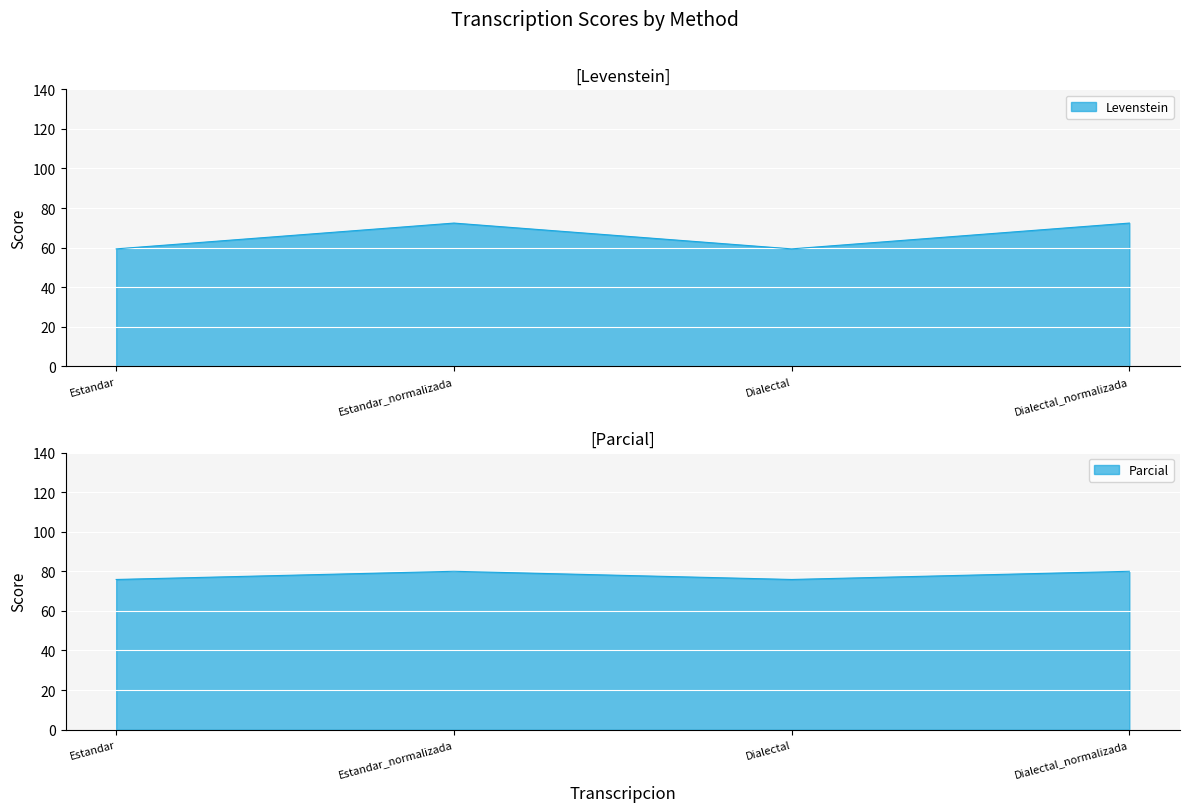

The value of Levenstein at Estandar is 59.4. True or false?

True